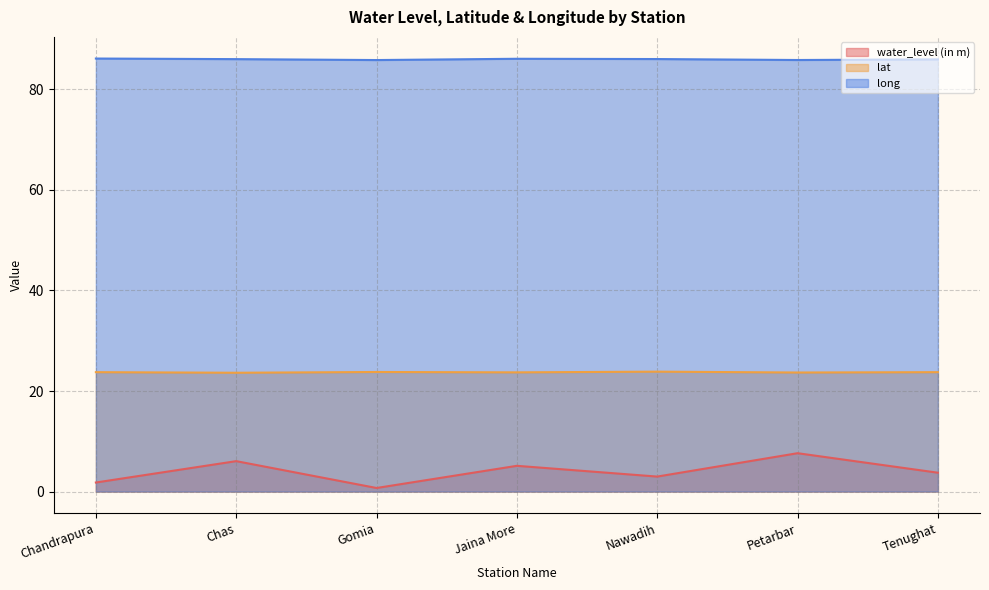

Which series has the widest spread of values?

water_level (in m)